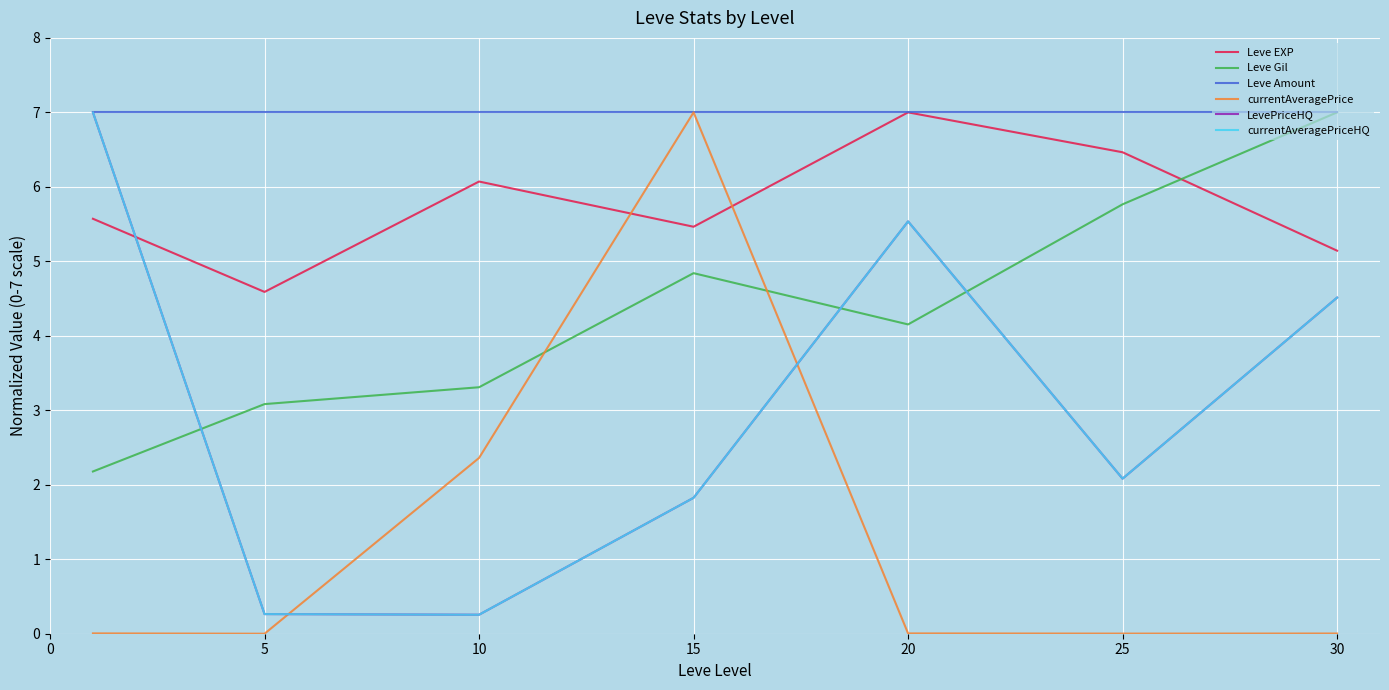

Does the chart have visible grid lines?

Yes